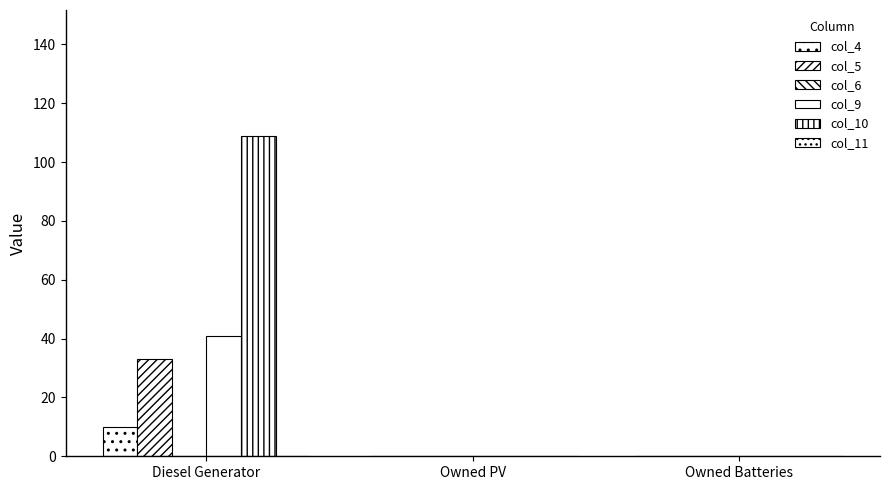

Rank the series at Owned Batteries from highest to lowest value.

col_4, col_5, col_6, col_9, col_10, col_11